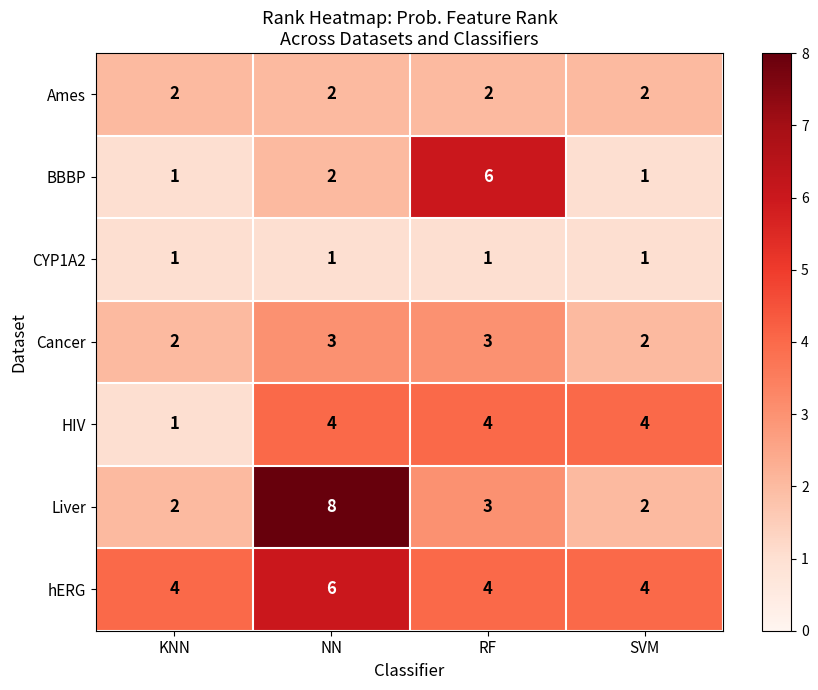

Count the Cancer values in the range 2 to 3.

4